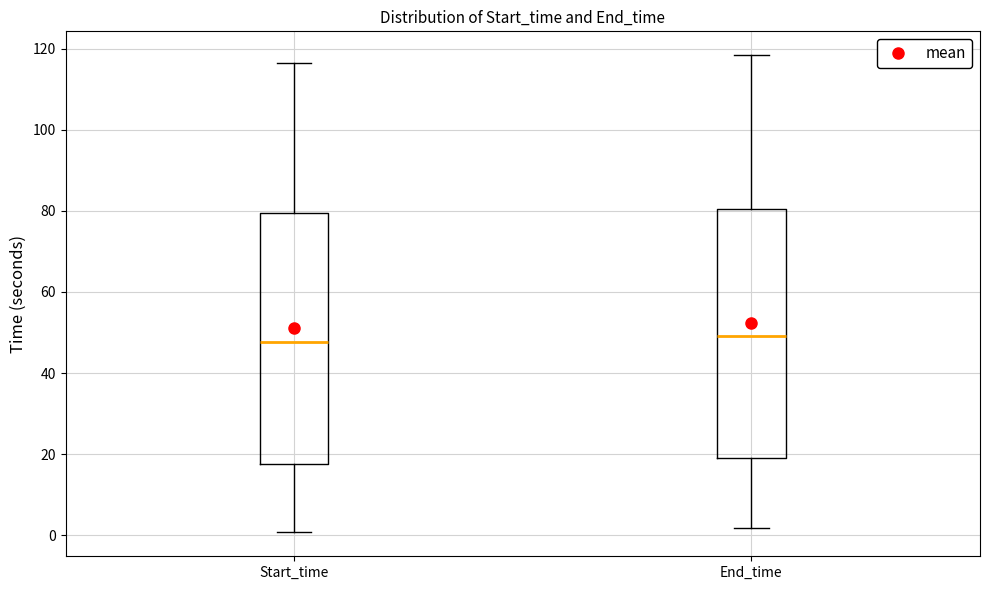

Reading left to right, read every box against the y-axis: the position of its median line, the range the box covers, and the ends of its whiskers. The values are not printed on the chart, so give them approximately, as read against the axis.

Start_time: median 48, box 18 to 80, whiskers 0 to 116
End_time: median 50, box 20 to 80, whiskers 2 to 118